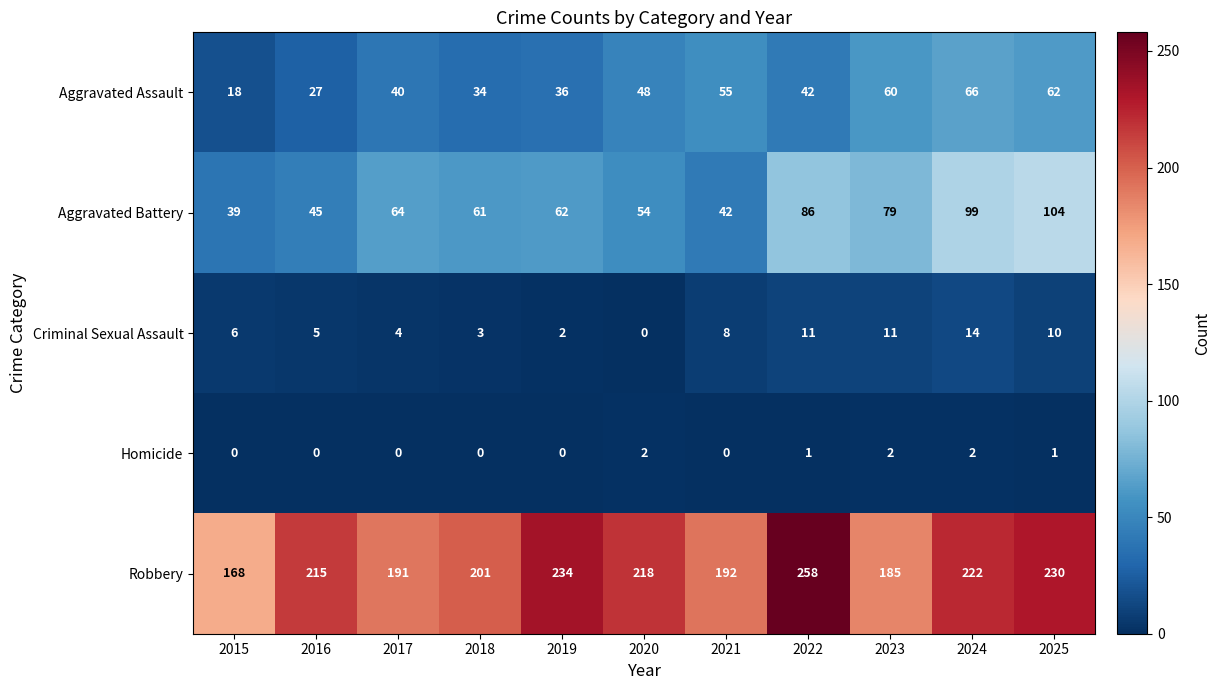

How many data points in Aggravated Battery are less than 62?

5